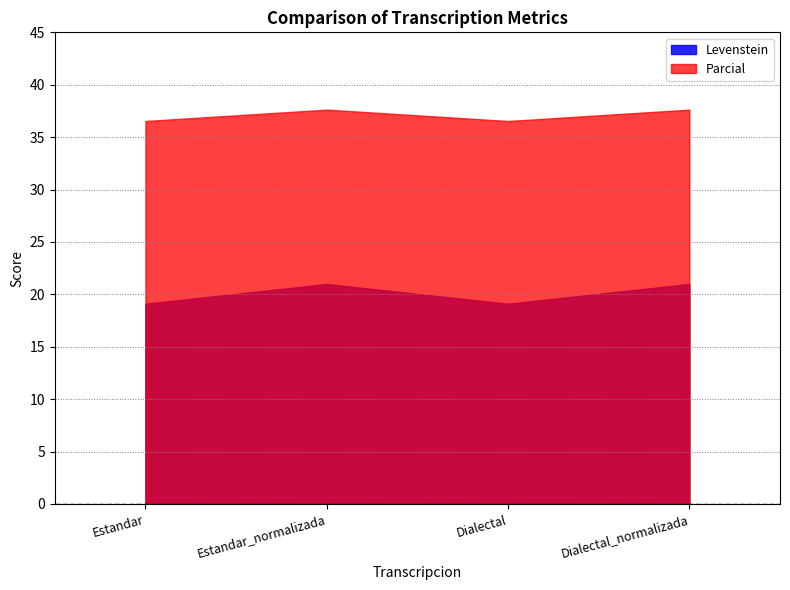

What is the lowest value of the Parcial series?

36.5